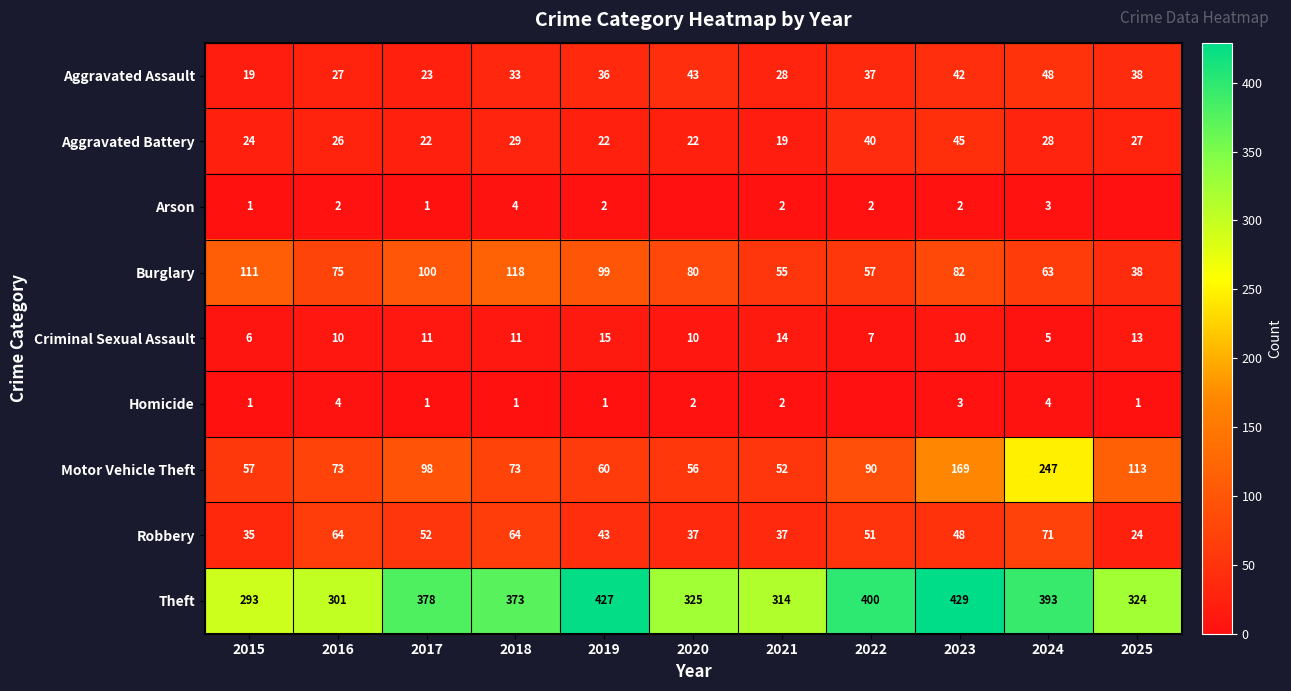

At 2016, list the series in order from largest to smallest.

Theft, Burglary, Motor Vehicle Theft, Robbery, Aggravated Assault, Aggravated Battery, Criminal Sexual Assault, Homicide, Arson